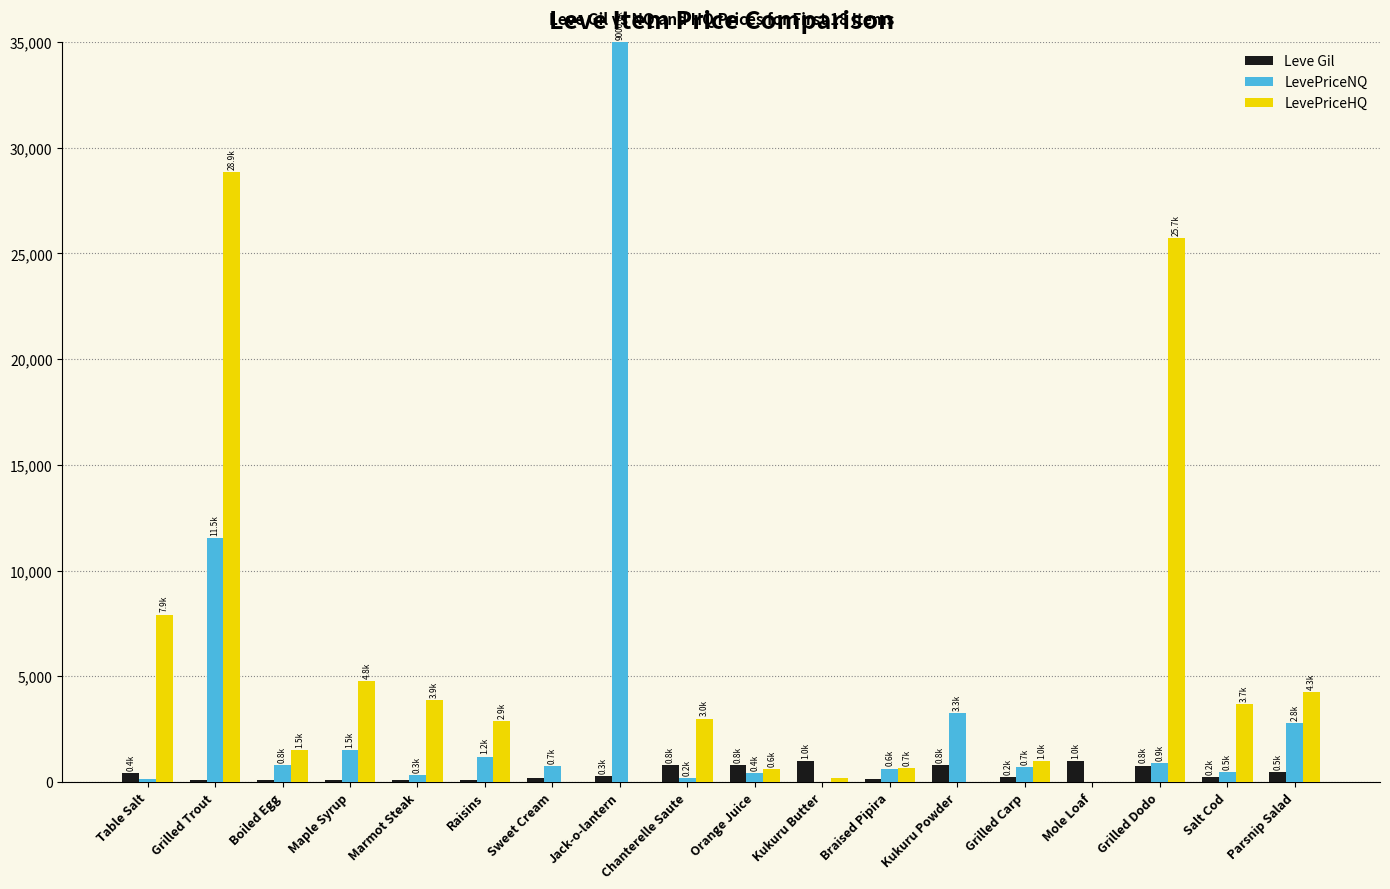

How many data points in LevePriceHQ are above 2868?

9